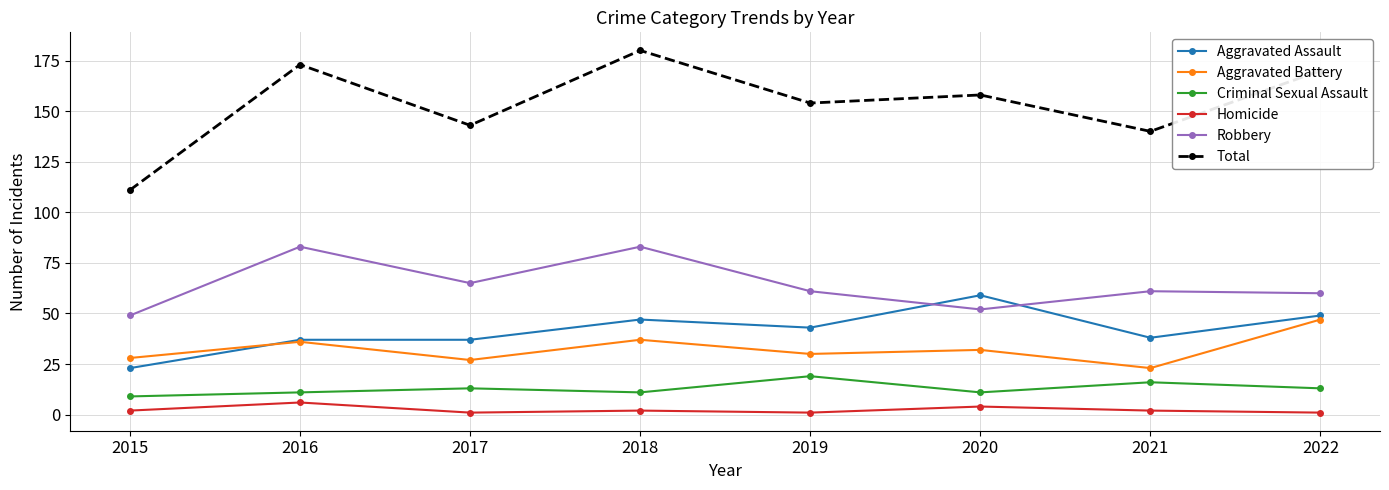

Which category has the highest value across all series?

2018